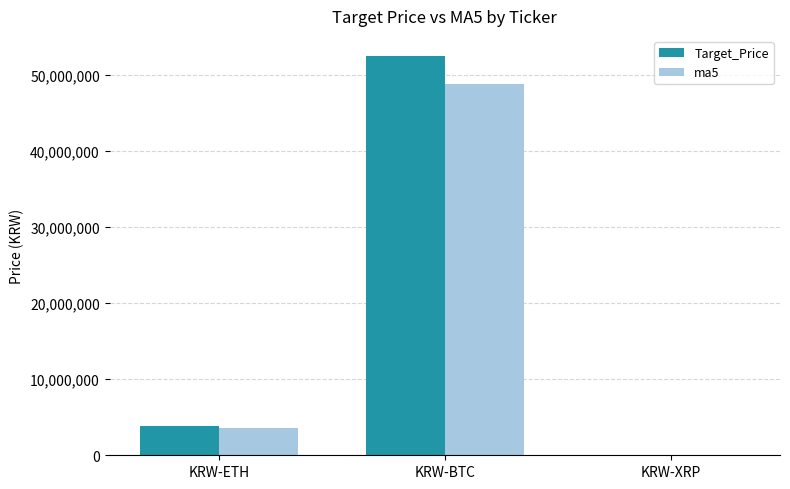

What is the spread (max minus min) of values at KRW-ETH?

266700.0